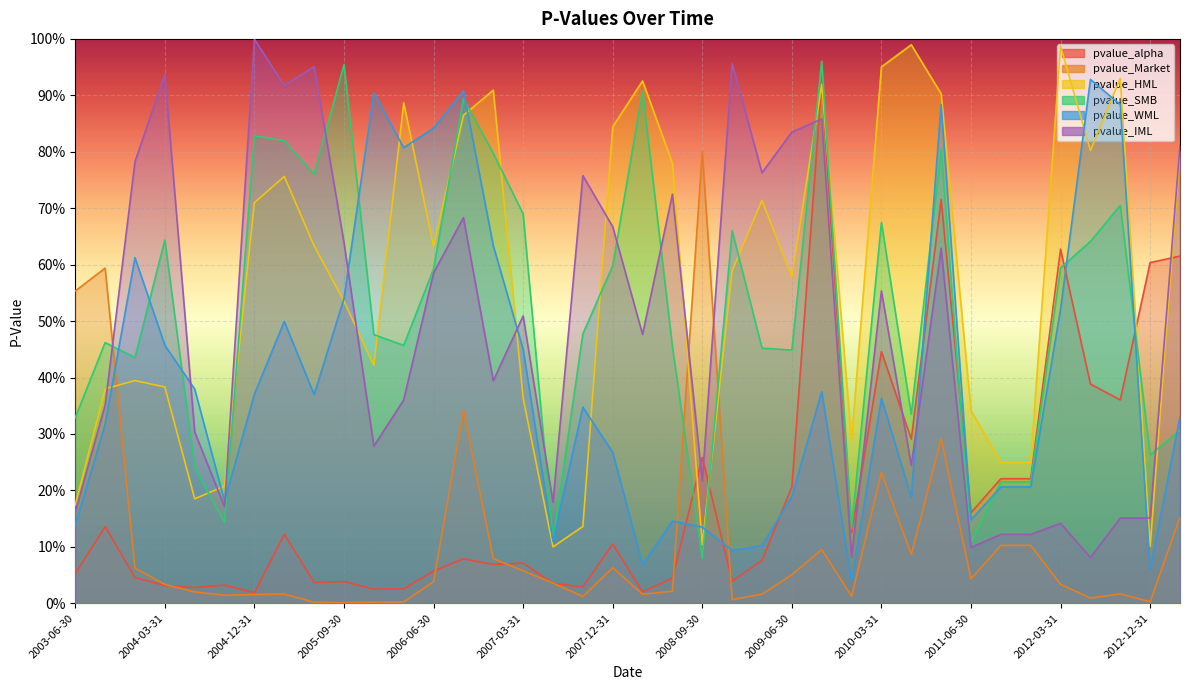

Reading left to right, extract all data points from this chart.

pvalue_alpha: 2003-06-30=0.1	2003-09-30=0.1	2003-12-31=0.0	2004-03-31=0.0	2004-06-30=0.0	2004-09-30=0.0	2004-12-31=0.0	2005-03-31=0.1	2005-06-30=0.0	2005-09-30=0.0	2005-12-31=0.0	2006-03-31=0.0	2006-06-30=0.1	2006-09-30=0.1	2006-12-31=0.1	2007-03-31=0.1	2007-06-30=0.0	2007-09-30=0.0	2007-12-31=0.1	2008-03-31=0.0	2008-06-30=0.0	2008-09-30=0.3	2008-12-31=0.0	2009-03-31=0.1	2009-06-30=0.2	2009-09-30=0.9	2009-12-31=0.1	2010-03-31=0.4	2010-06-30=0.3	2011-03-31=0.7	2011-06-30=0.2	2011-09-30=0.2	2011-12-31=0.2	2012-03-31=0.6	2012-06-30=0.4	2012-09-30=0.4	2012-12-31=0.6	2013-03-31=0.6
pvalue_Market: 2003-06-30=0.6	2003-09-30=0.6	2003-12-31=0.1	2004-03-31=0.0	2004-06-30=0.0	2004-09-30=0.0	2004-12-31=0.0	2005-03-31=0.0	2005-06-30=0.0	2005-09-30=0.0	2005-12-31=0.0	2006-03-31=0.0	2006-06-30=0.0	2006-09-30=0.3	2006-12-31=0.1	2007-03-31=0.1	2007-06-30=0.0	2007-09-30=0.0	2007-12-31=0.1	2008-03-31=0.0	2008-06-30=0.0	2008-09-30=0.8	2008-12-31=0.0	2009-03-31=0.0	2009-06-30=0.1	2009-09-30=0.1	2009-12-31=0.0	2010-03-31=0.2	2010-06-30=0.1	2011-03-31=0.3	2011-06-30=0.0	2011-09-30=0.1	2011-12-31=0.1	2012-03-31=0.0	2012-06-30=0.0	2012-09-30=0.0	2012-12-31=0.0	2013-03-31=0.2
pvalue_HML: 2003-06-30=0.2	2003-09-30=0.4	2003-12-31=0.4	2004-03-31=0.4	2004-06-30=0.2	2004-09-30=0.2	2004-12-31=0.7	2005-03-31=0.8	2005-06-30=0.6	2005-09-30=0.5	2005-12-31=0.4	2006-03-31=0.9	2006-06-30=0.6	2006-09-30=0.9	2006-12-31=0.9	2007-03-31=0.4	2007-06-30=0.1	2007-09-30=0.1	2007-12-31=0.8	2008-03-31=0.9	2008-06-30=0.8	2008-09-30=0.1	2008-12-31=0.6	2009-03-31=0.7	2009-06-30=0.6	2009-09-30=0.9	2009-12-31=0.3	2010-03-31=1.0	2010-06-30=1.0	2011-03-31=0.9	2011-06-30=0.3	2011-09-30=0.2	2011-12-31=0.2	2012-03-31=1.0	2012-06-30=0.8	2012-09-30=0.9	2012-12-31=0.1	2013-03-31=0.8
pvalue_SMB: 2003-06-30=0.3	2003-09-30=0.5	2003-12-31=0.4	2004-03-31=0.6	2004-06-30=0.2	2004-09-30=0.1	2004-12-31=0.8	2005-03-31=0.8	2005-06-30=0.8	2005-09-30=1.0	2005-12-31=0.5	2006-03-31=0.5	2006-06-30=0.6	2006-09-30=0.9	2006-12-31=0.8	2007-03-31=0.7	2007-06-30=0.1	2007-09-30=0.5	2007-12-31=0.6	2008-03-31=0.9	2008-06-30=0.5	2008-09-30=0.1	2008-12-31=0.7	2009-03-31=0.5	2009-06-30=0.4	2009-09-30=1.0	2009-12-31=0.1	2010-03-31=0.7	2010-06-30=0.3	2011-03-31=0.8	2011-06-30=0.1	2011-09-30=0.2	2011-12-31=0.2	2012-03-31=0.6	2012-06-30=0.6	2012-09-30=0.7	2012-12-31=0.3	2013-03-31=0.3
pvalue_WML: 2003-06-30=0.1	2003-09-30=0.3	2003-12-31=0.6	2004-03-31=0.5	2004-06-30=0.4	2004-09-30=0.2	2004-12-31=0.4	2005-03-31=0.5	2005-06-30=0.4	2005-09-30=0.5	2005-12-31=0.9	2006-03-31=0.8	2006-06-30=0.8	2006-09-30=0.9	2006-12-31=0.6	2007-03-31=0.4	2007-06-30=0.1	2007-09-30=0.3	2007-12-31=0.3	2008-03-31=0.1	2008-06-30=0.1	2008-09-30=0.1	2008-12-31=0.1	2009-03-31=0.1	2009-06-30=0.2	2009-09-30=0.4	2009-12-31=0.0	2010-03-31=0.4	2010-06-30=0.2	2011-03-31=0.9	2011-06-30=0.1	2011-09-30=0.2	2011-12-31=0.2	2012-03-31=0.5	2012-06-30=0.9	2012-09-30=0.9	2012-12-31=0.1	2013-03-31=0.3
pvalue_IML: 2003-06-30=0.2	2003-09-30=0.4	2003-12-31=0.8	2004-03-31=0.9	2004-06-30=0.3	2004-09-30=0.2	2004-12-31=1.0	2005-03-31=0.9	2005-06-30=1.0	2005-09-30=0.6	2005-12-31=0.3	2006-03-31=0.4	2006-06-30=0.6	2006-09-30=0.7	2006-12-31=0.4	2007-03-31=0.5	2007-06-30=0.2	2007-09-30=0.8	2007-12-31=0.7	2008-03-31=0.5	2008-06-30=0.7	2008-09-30=0.2	2008-12-31=1.0	2009-03-31=0.8	2009-06-30=0.8	2009-09-30=0.9	2009-12-31=0.1	2010-03-31=0.6	2010-06-30=0.2	2011-03-31=0.6	2011-06-30=0.1	2011-09-30=0.1	2011-12-31=0.1	2012-03-31=0.1	2012-06-30=0.1	2012-09-30=0.2	2012-12-31=0.2	2013-03-31=0.8